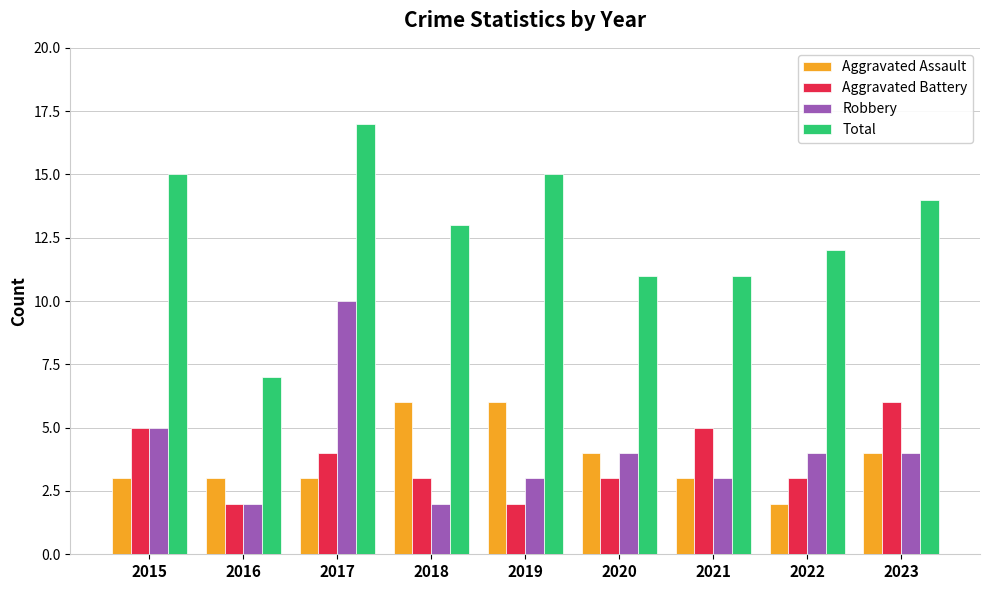

What is the maximum value shown in the chart?

17